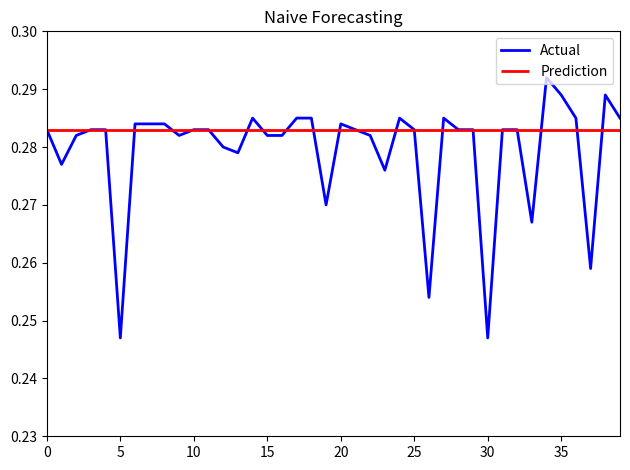

How many interior local peaks (higher than both neighbors) does the data have?

6